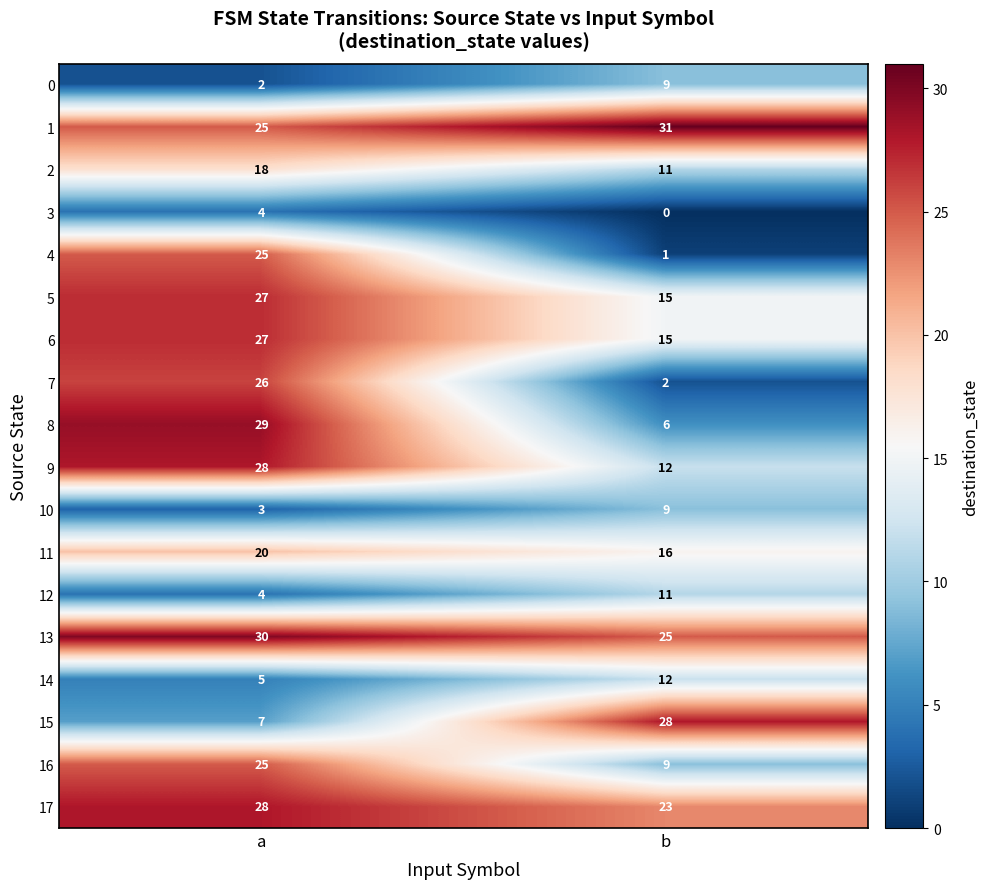

What is the difference between the highest and lowest values at a?

28